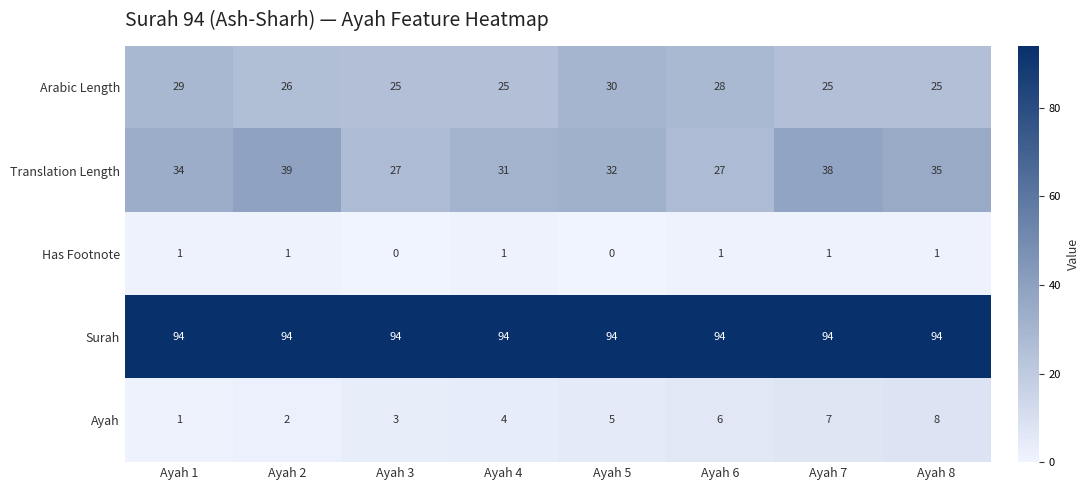

What is the maximum value for Translation Length?

39